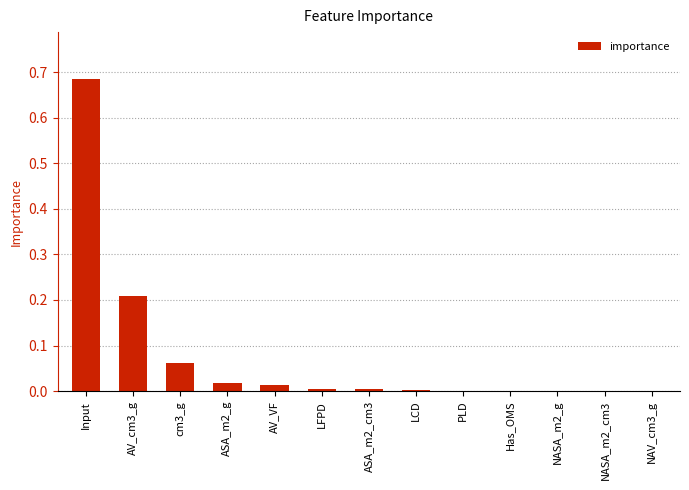

What is the sum of all values?

1.0